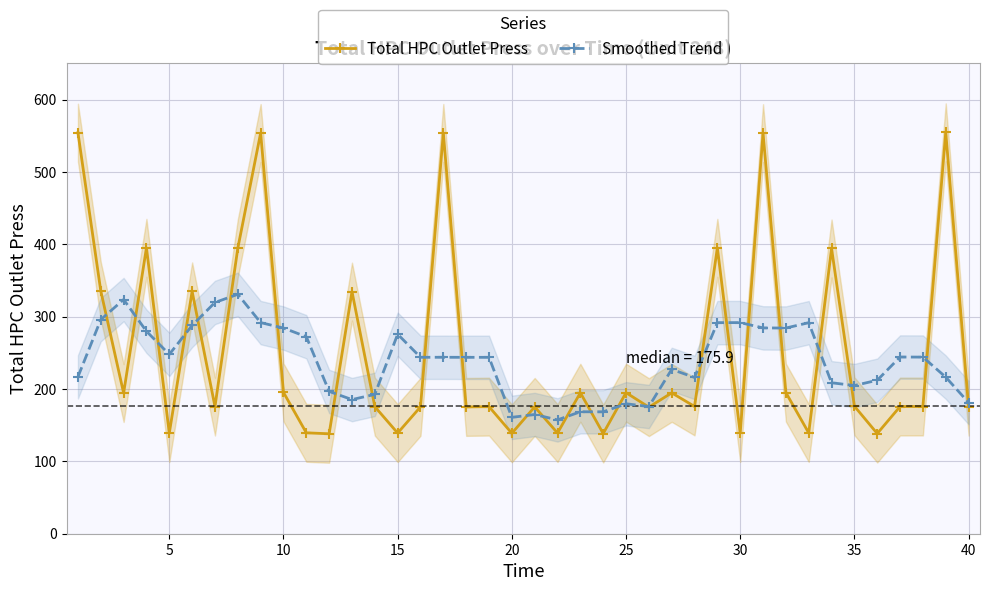

Which series has the largest total across all categories?

Total HPC Outlet Press